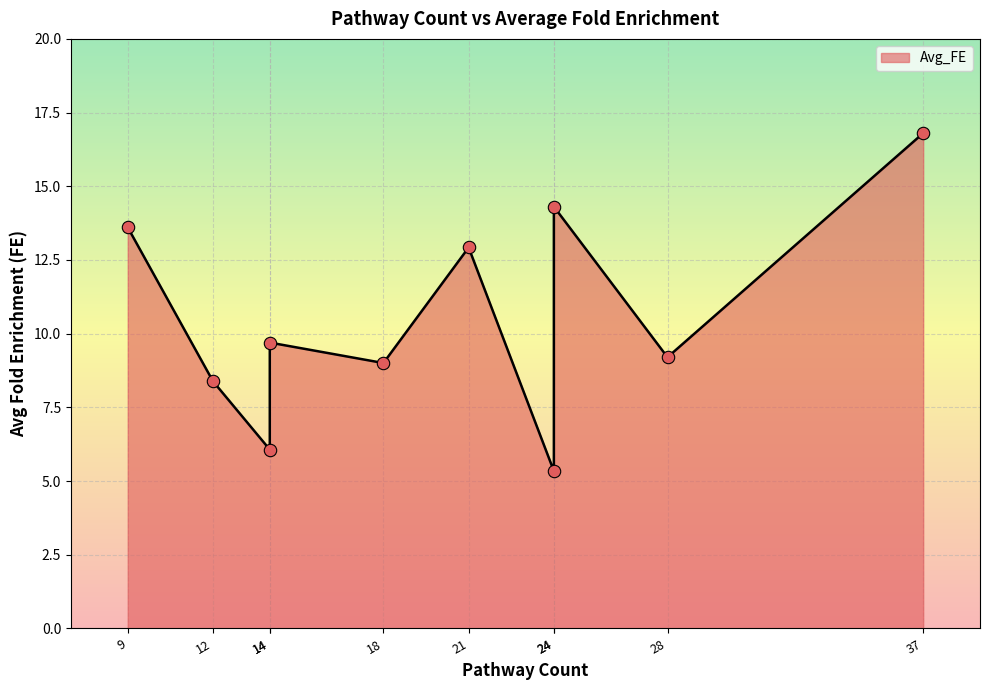

Which has a higher value, 9 or 21?

9